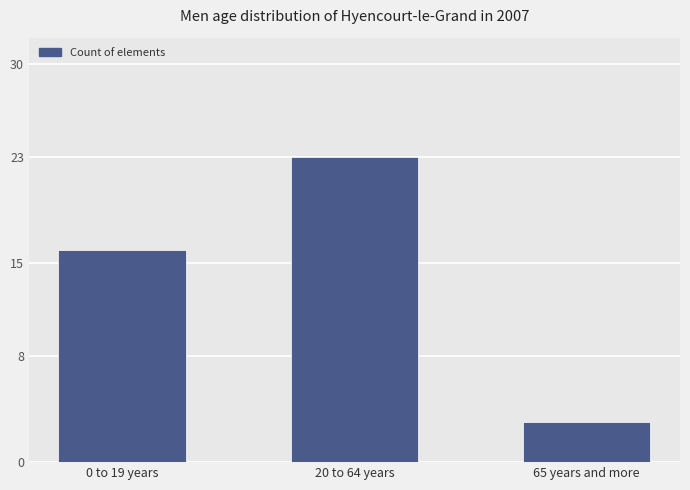

The chart shows a value of 3 at 65 years and more. True or false?

True